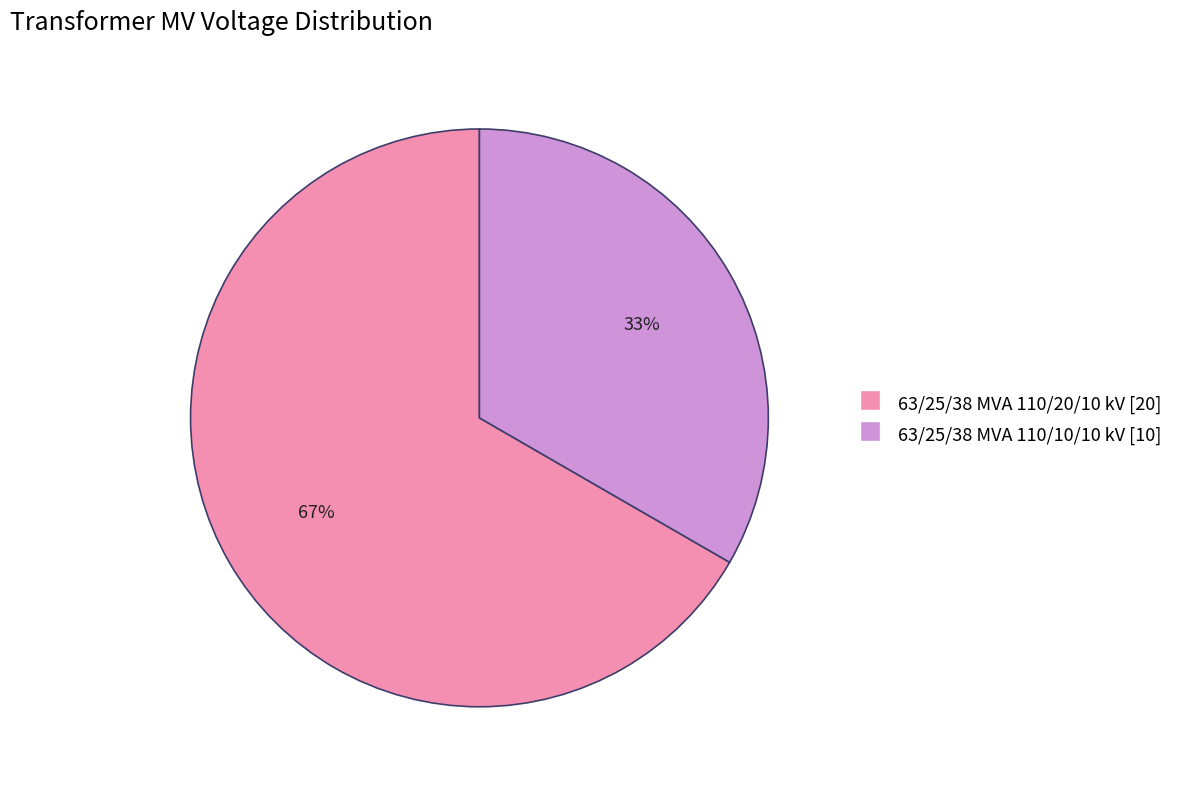

What is the largest slice in the pie chart?

63/25/38 MVA 110/20/10 kV